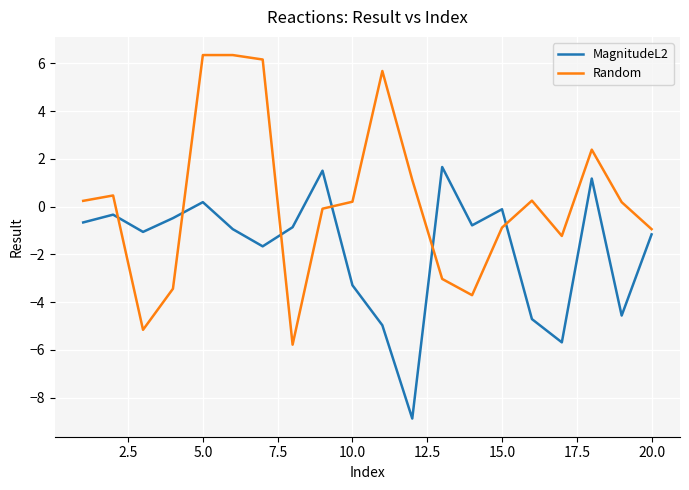

What is the difference between the maximum and minimum values in the Random series?

12.1